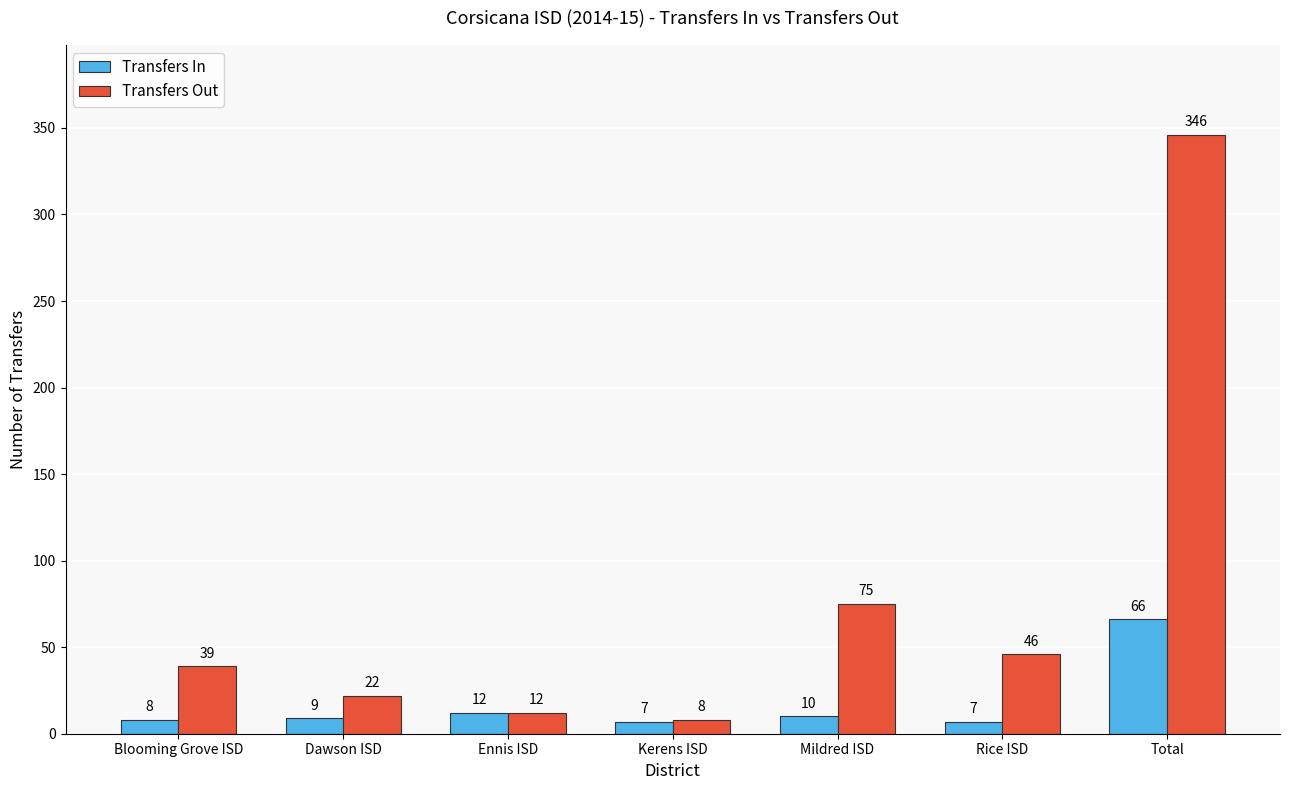

The value of Transfers In at Blooming Grove ISD is 8. True or false?

True